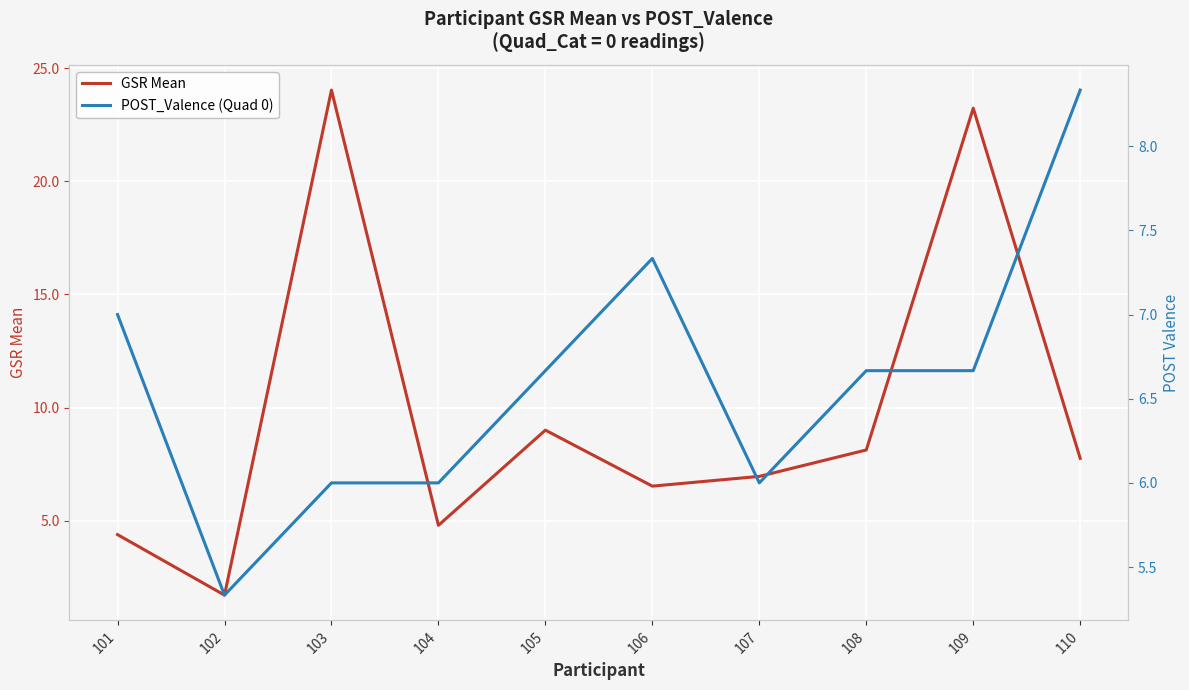

What is the value of the GSR Mean point at the 6th from the left?

6.5